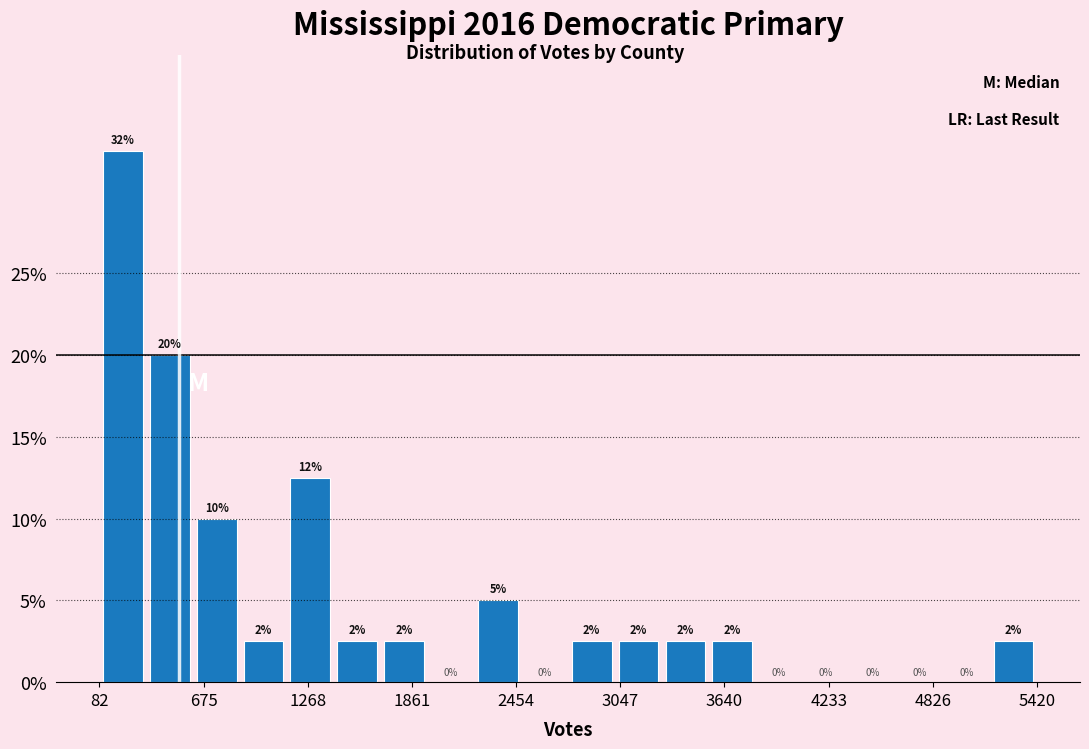

Around what value on the x-axis is the tallest bar? Give the approximate position of its centre, as read against the axis.

200